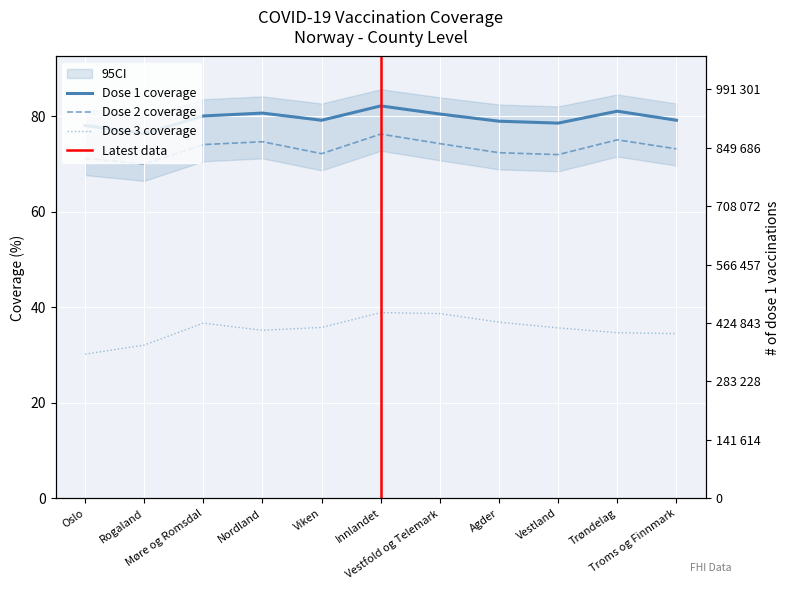

What is the sum of all cum_pr100_dose_2 values?

805.5